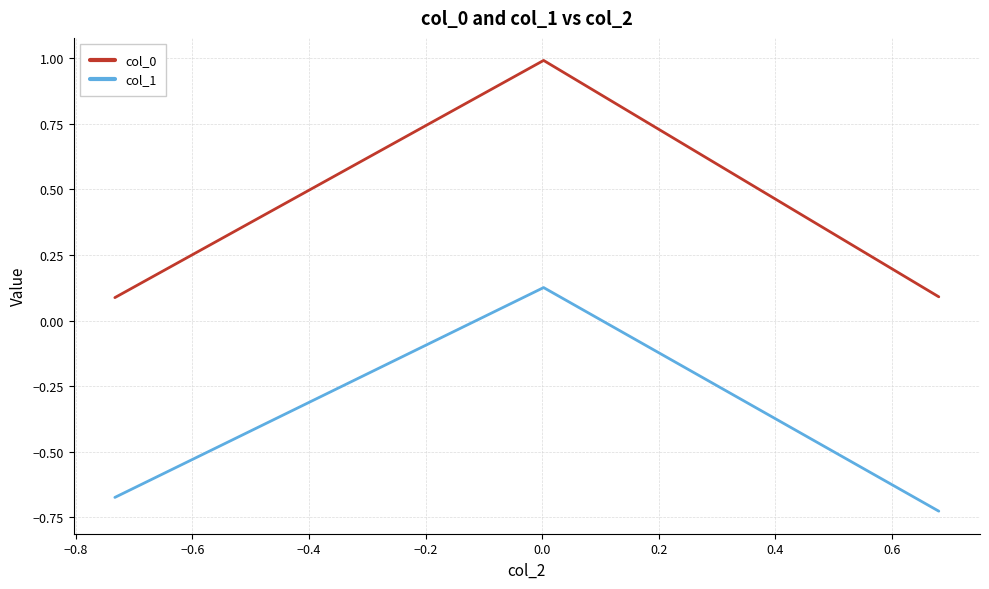

Which series has the largest total across all categories?

col_0